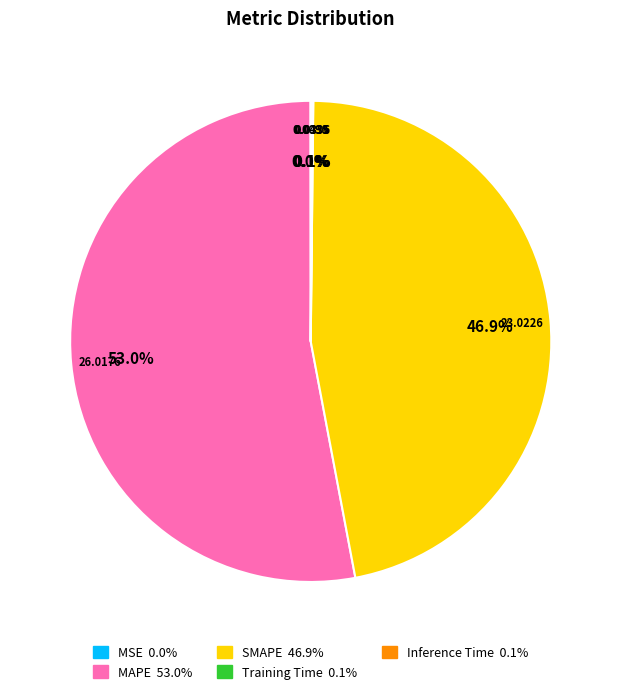

What is the majority slice?

MAPE